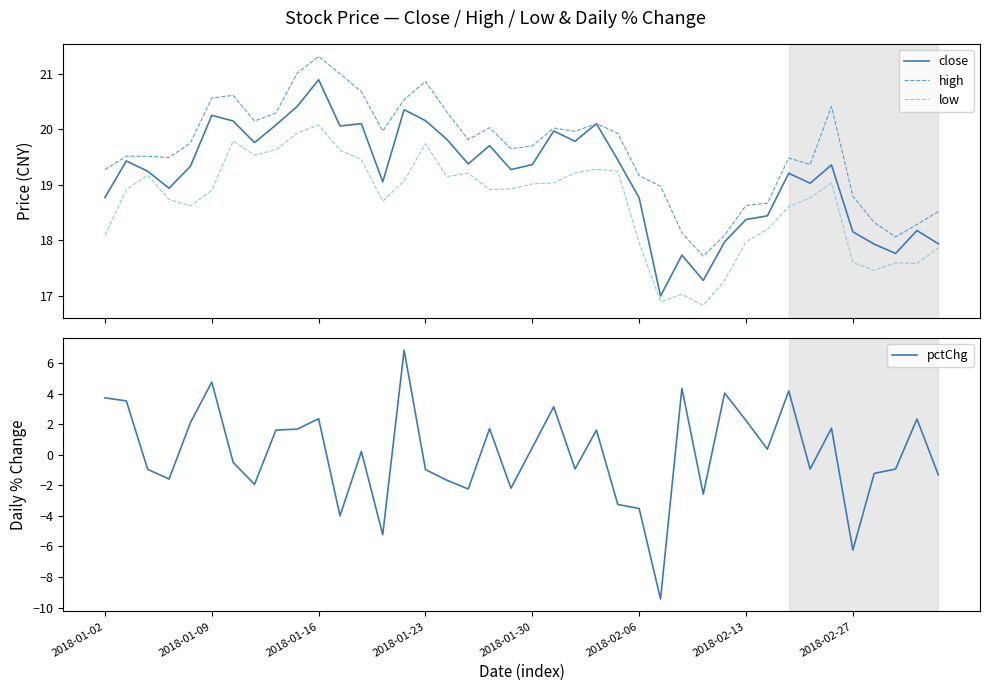

True or false: pctChg and low cross at least once.

False